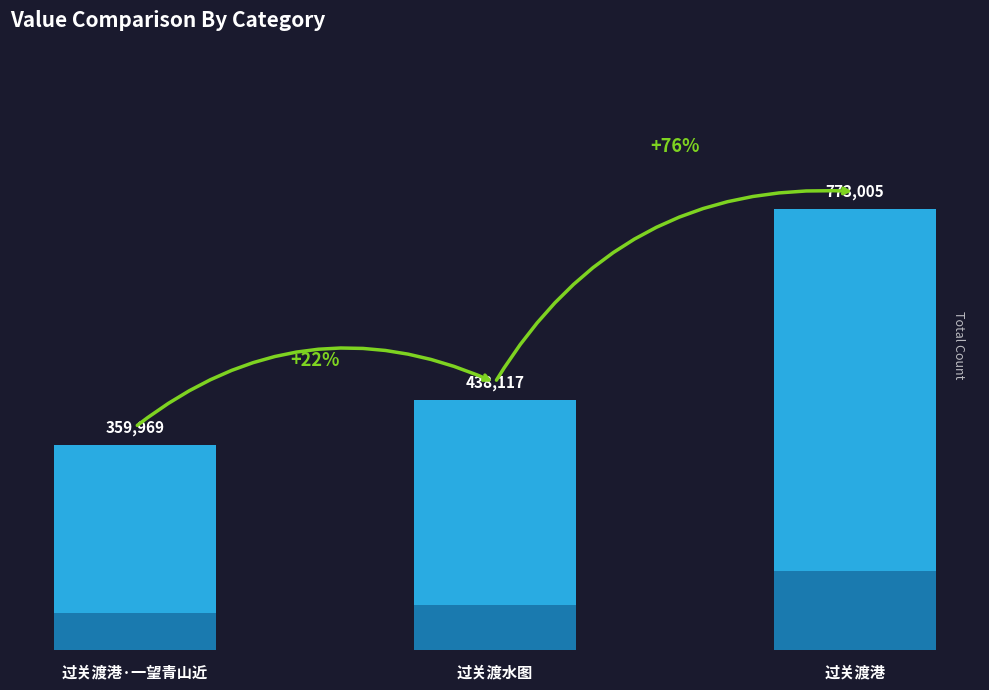

Where is the data nearest to the value 566487?

过关渡水图